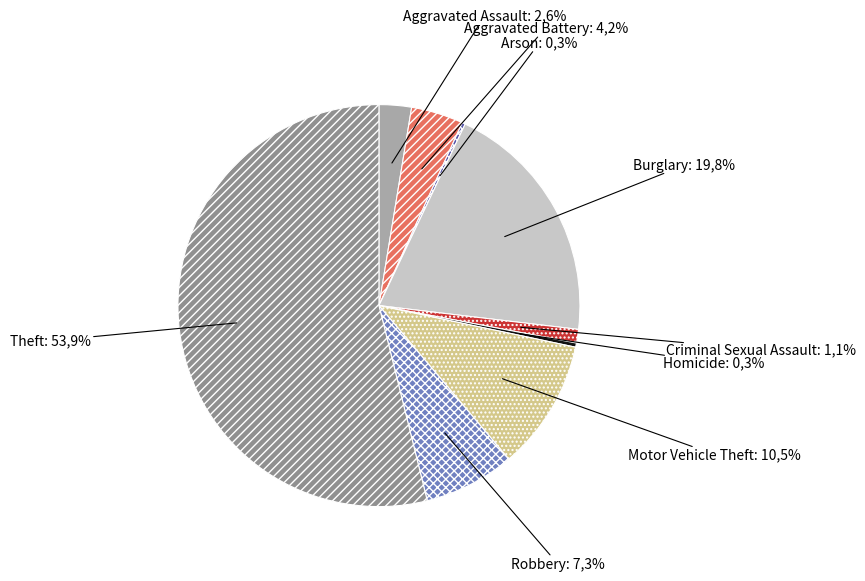

Which has a higher value, Robbery or Aggravated Assault?

Robbery